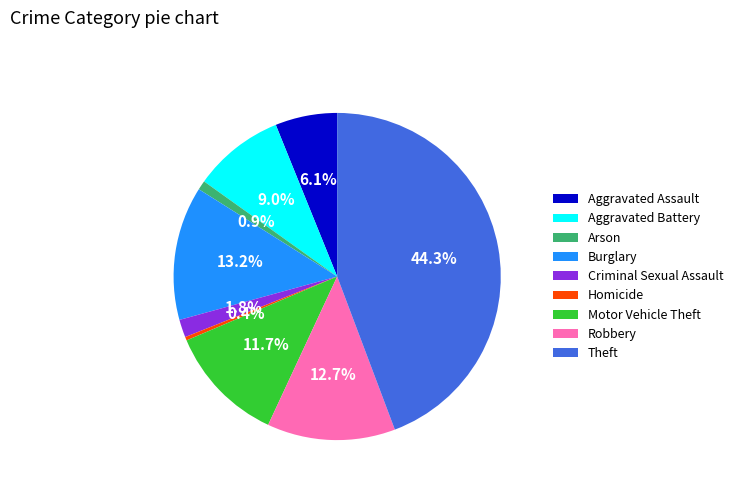

Between Robbery and Homicide, which is larger?

Robbery